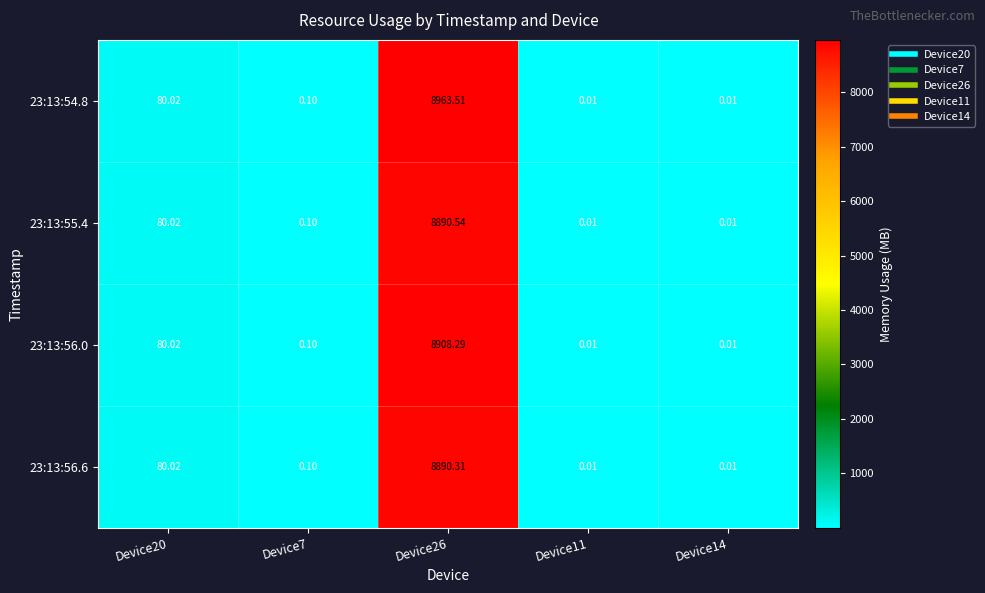

Is the value of 23:13:54.8 at Device11 greater than the value of 23:13:55.4 at Device20?

No